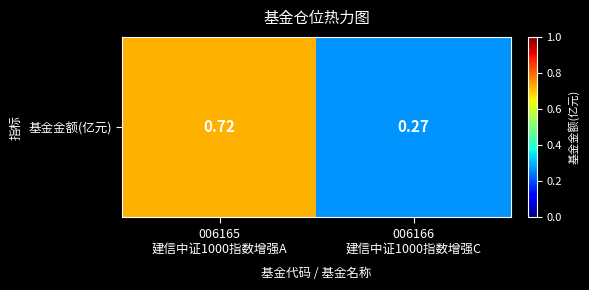

The value at 006165
建信中证1000指数增强A is 0.7. True or false?

True